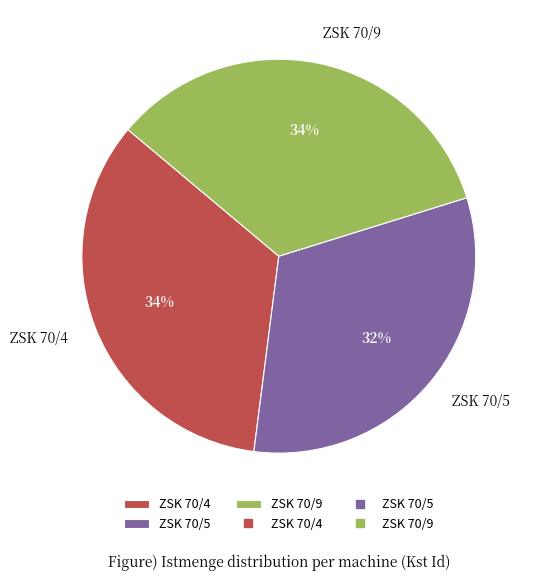

True or false: ZSK 70/4 accounts for 34% of the total.

True